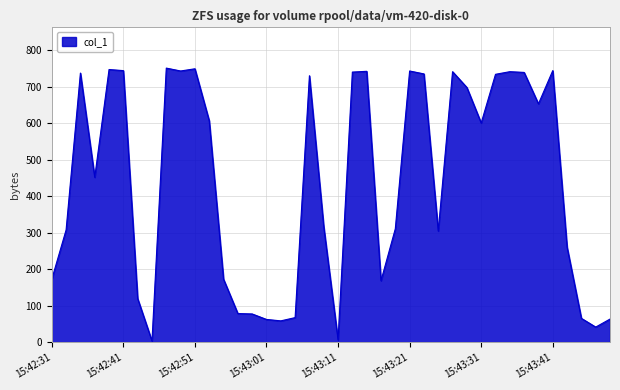

What is the greatest value displayed?

750.4